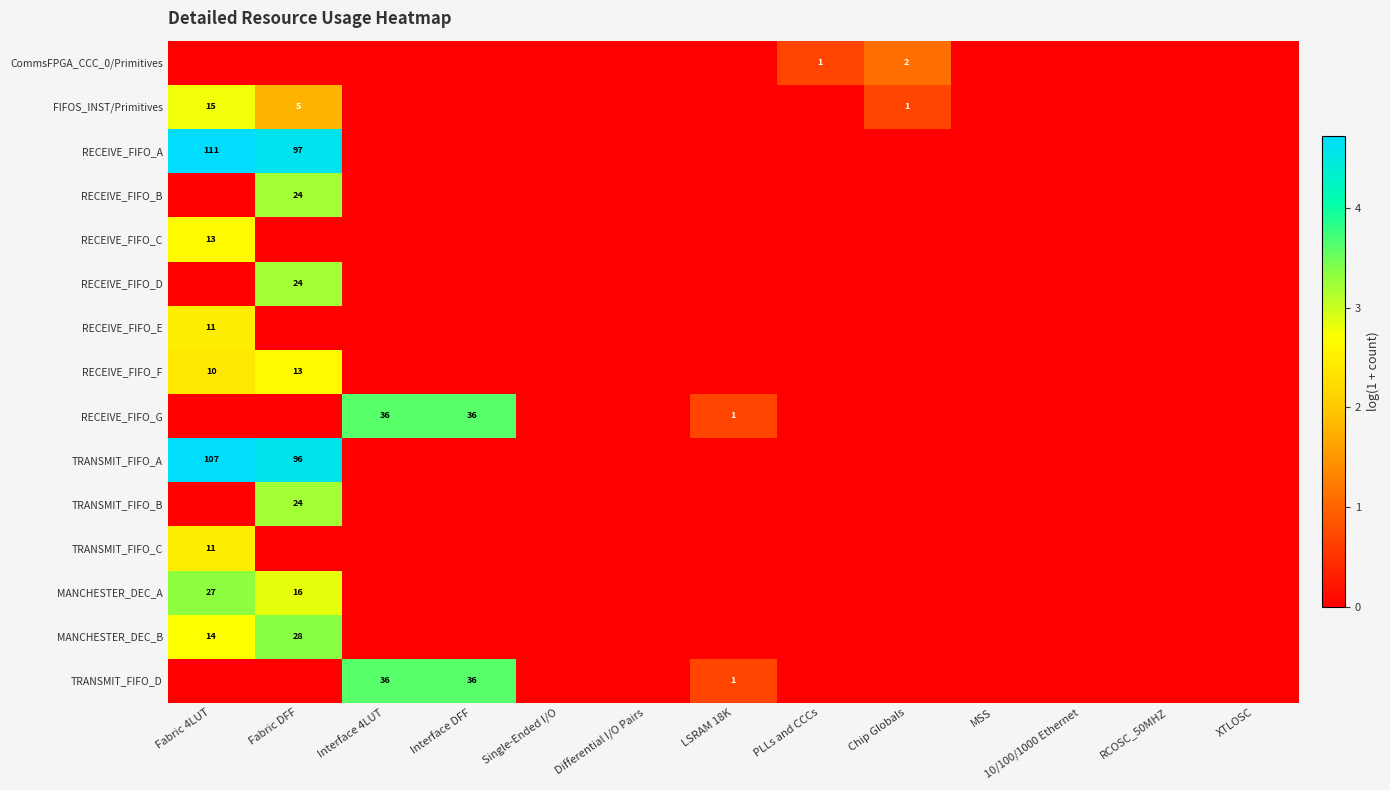

The value of RECEIVE_FIFO_B at Fabric DFF is 24. True or false?

True